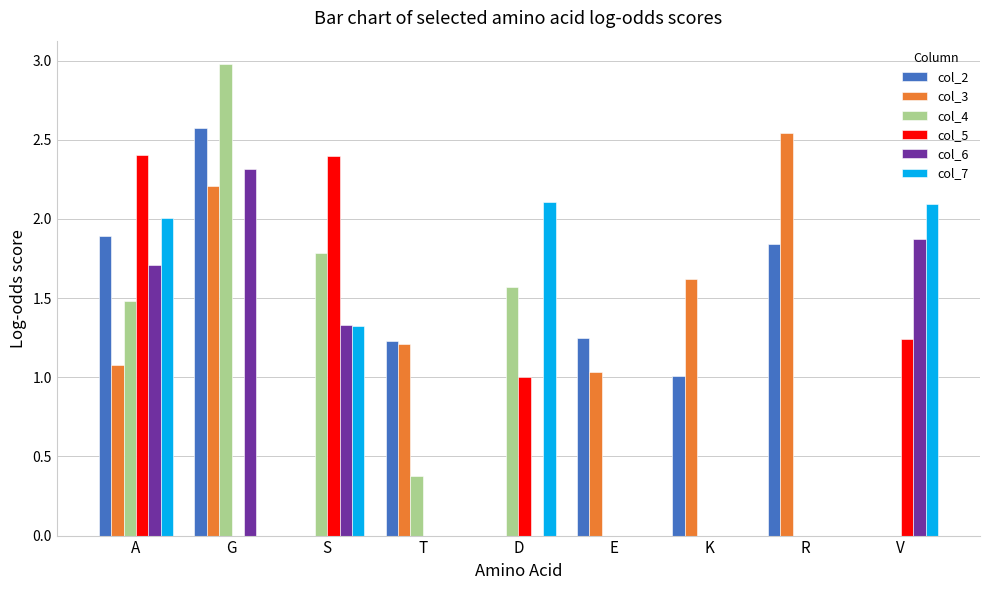

Which label corresponds to the largest value in the chart?

G